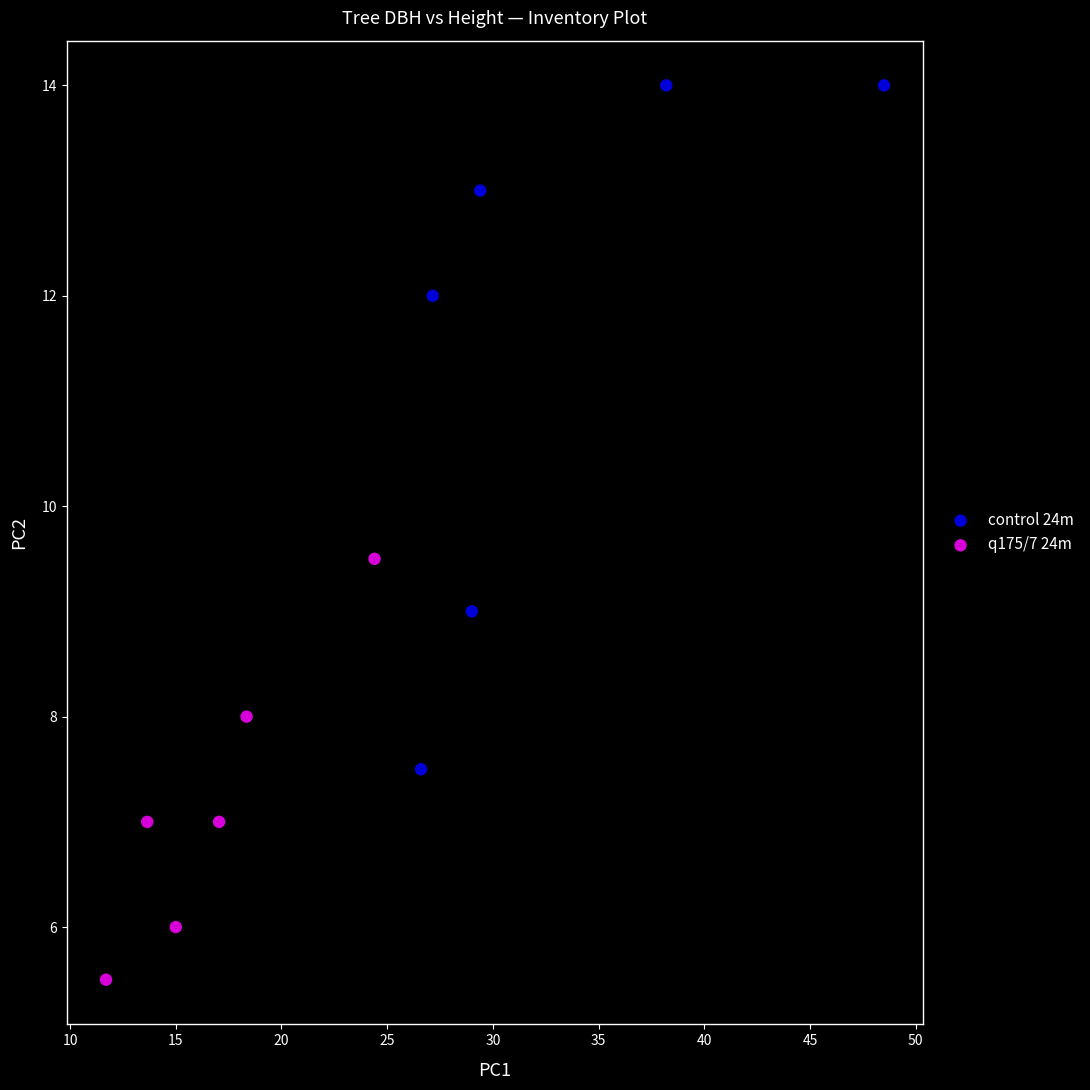

Which series contains the highest Y value?

control 24m